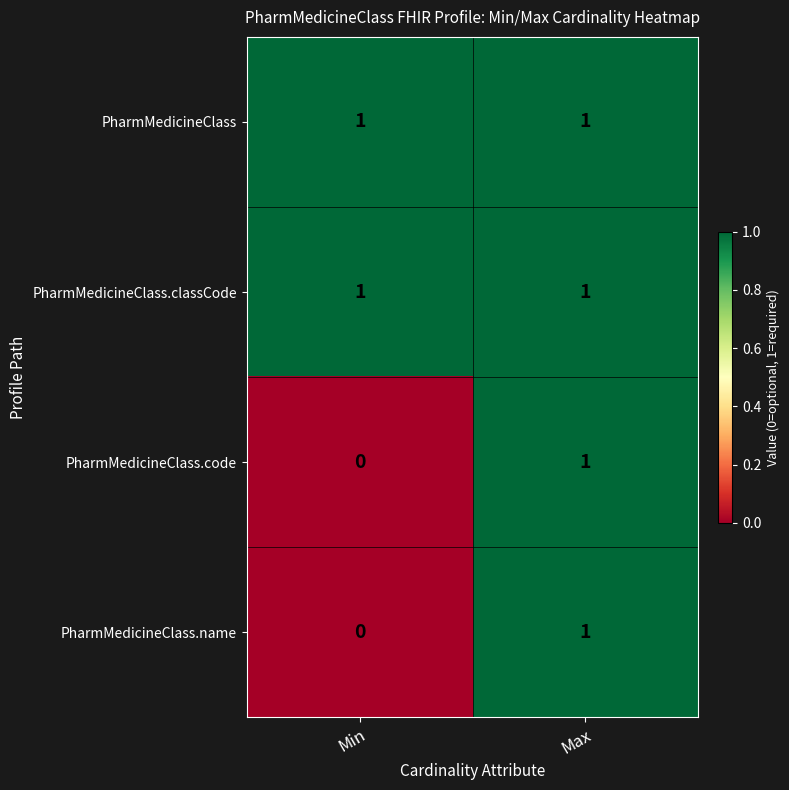

List the labels in order of PharmMedicineClass.code value, smallest first.

Min, Max